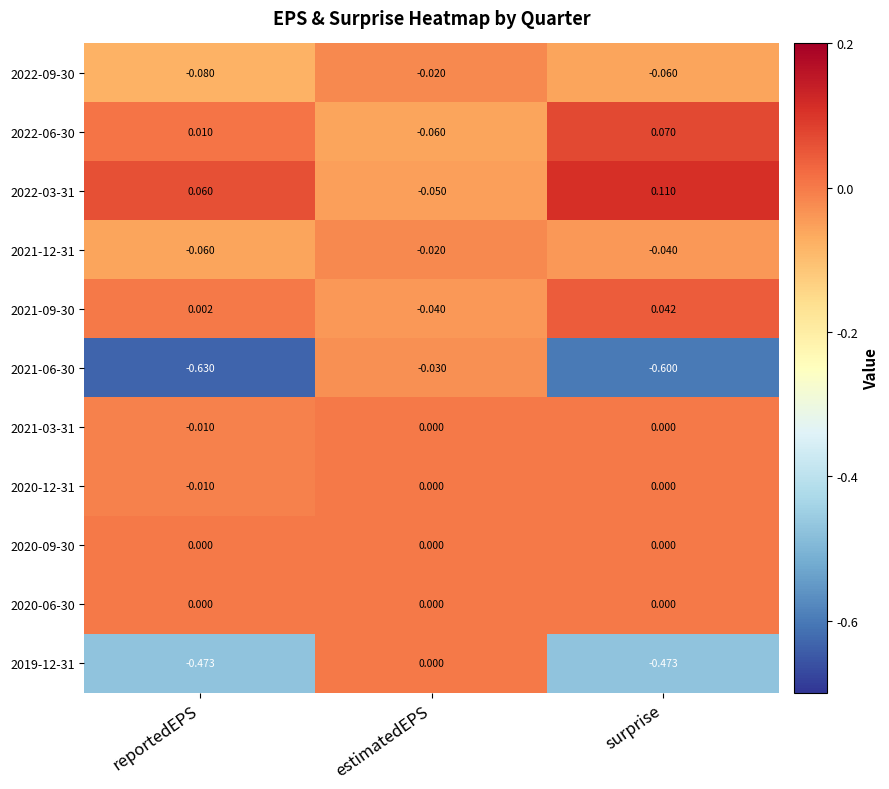

Rank the categories by 2021-12-31 value from lowest to highest.

reportedEPS, surprise, estimatedEPS